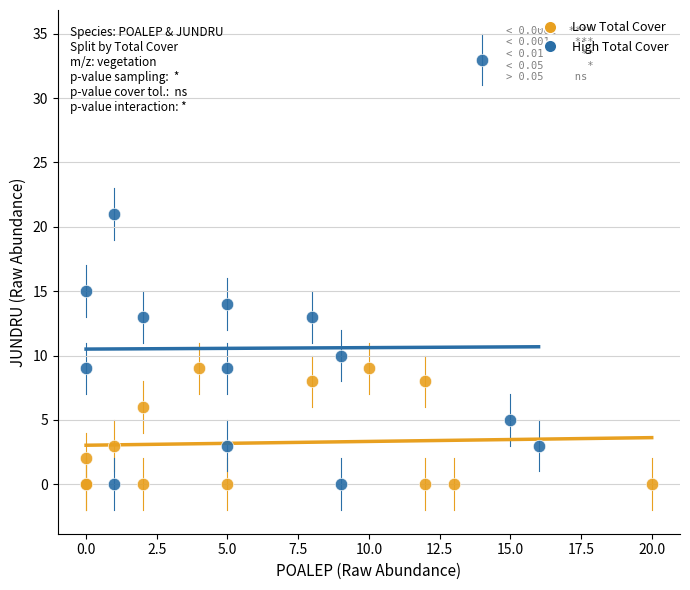

Which series reaches the maximum Y coordinate?

High Total Cover